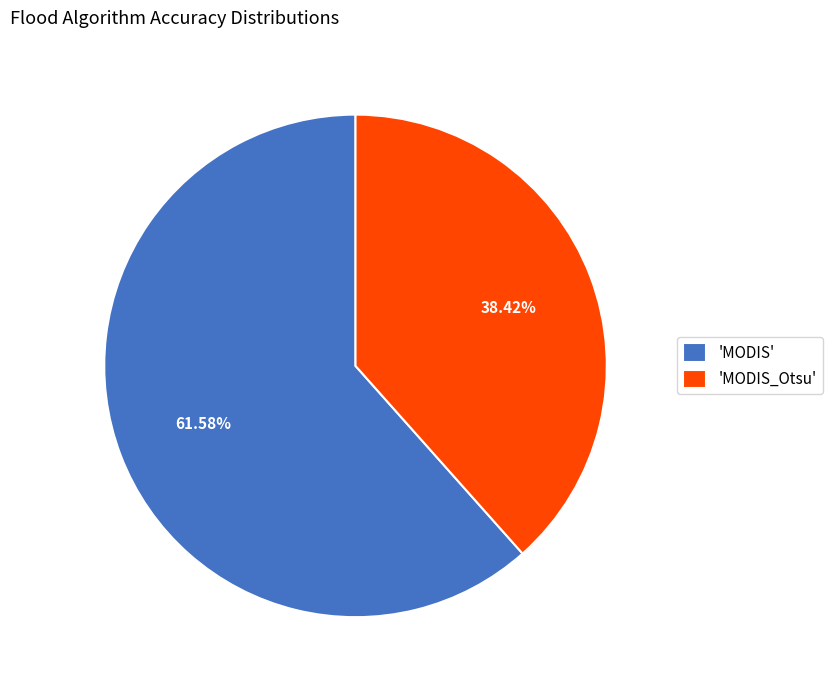

Does any single category account for the majority?

Yes